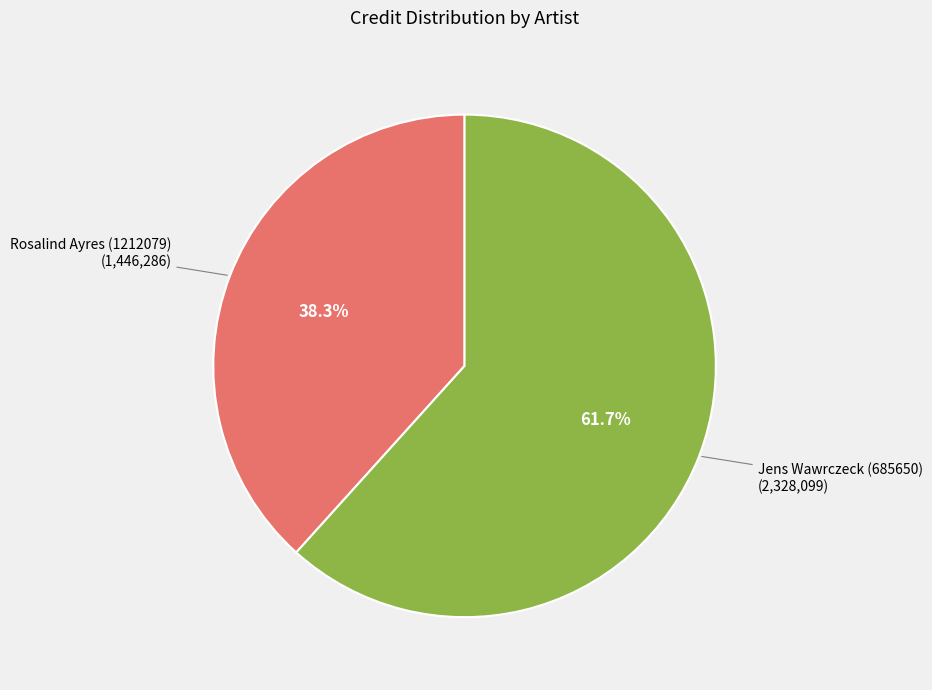

Between Jens Wawrczeck (685650) and Rosalind Ayres (1212079), which is larger?

Jens Wawrczeck (685650)